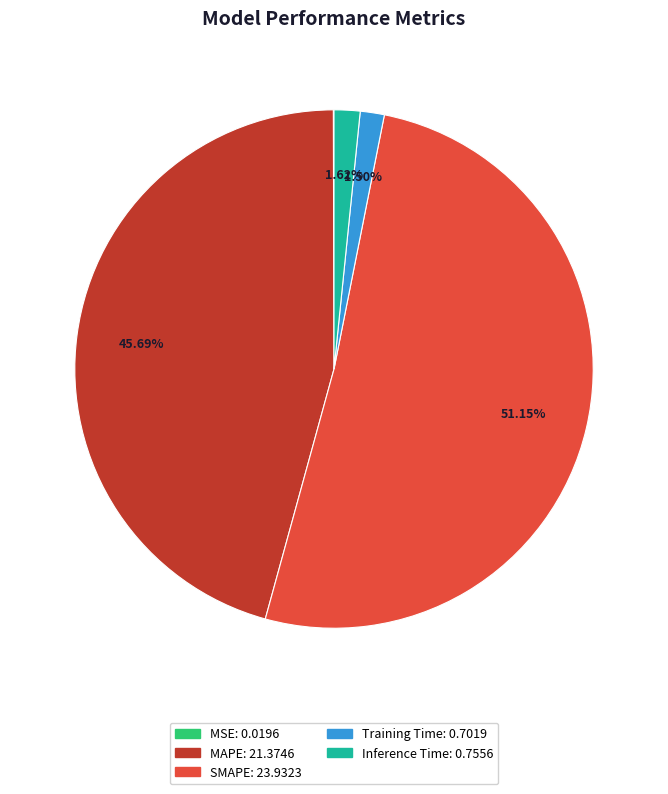

Is the sum of SMAPE and Inference Time greater than half?

Yes